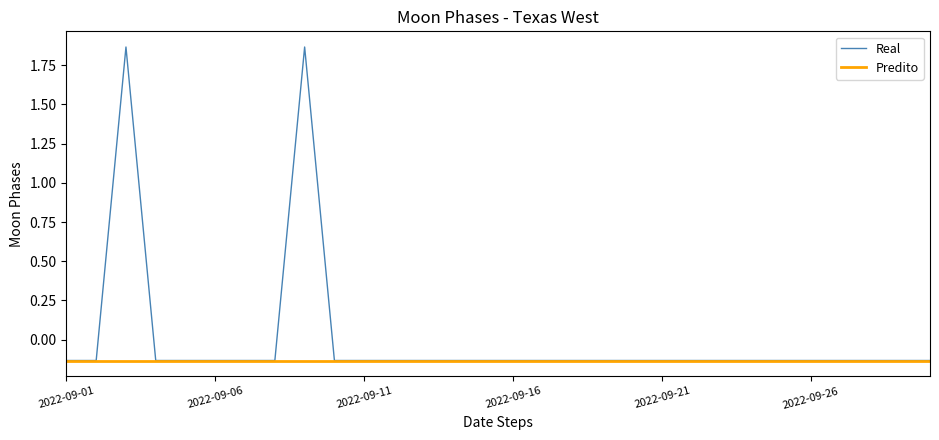

How many values are below zero?

28